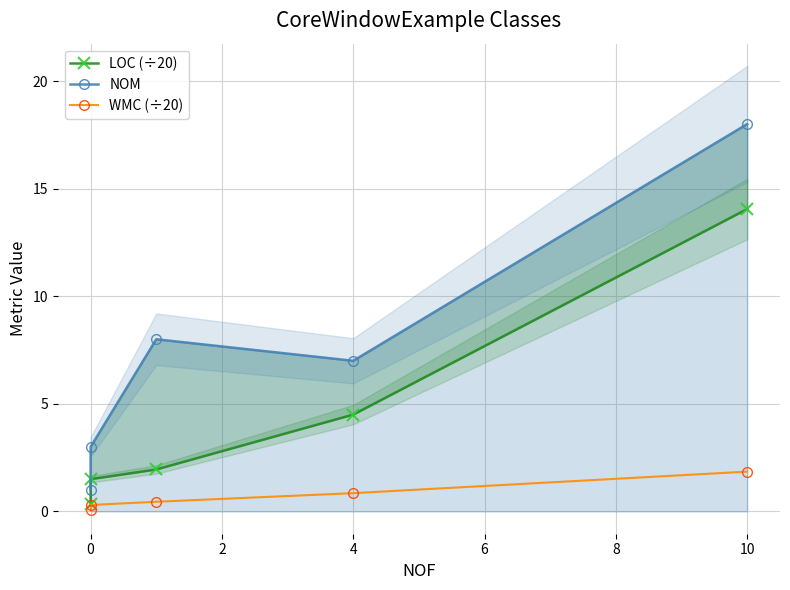

How many values in the LOC (÷20) series exceed 1?

4